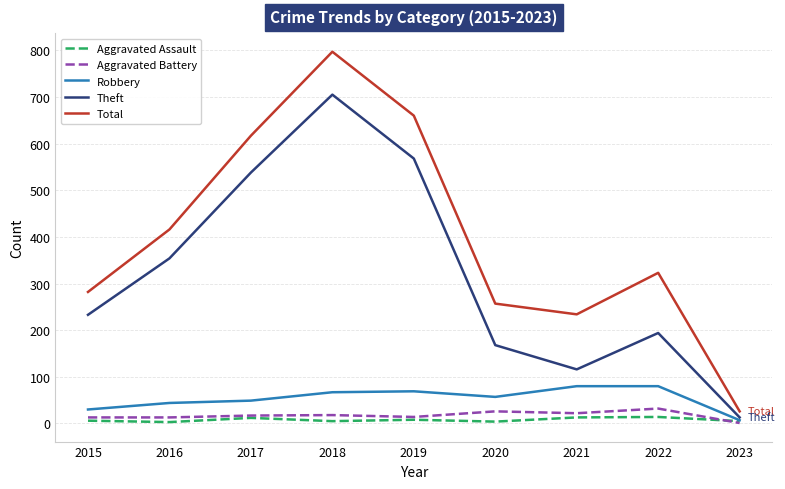

Is it true that Aggravated Assault equals 8 at 2019?

True